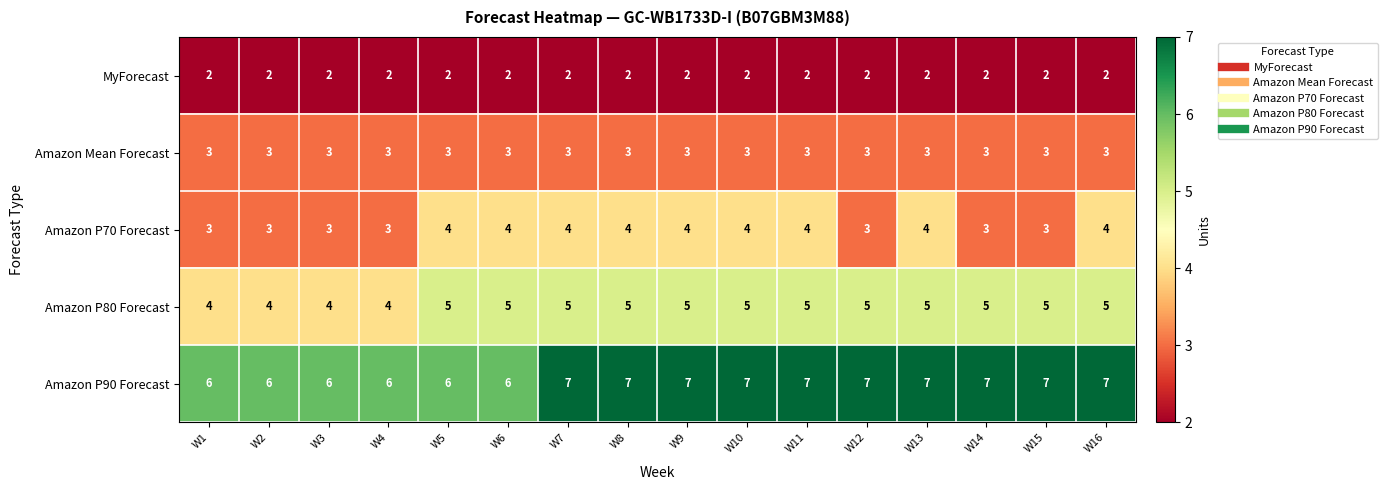

Between W8 and W15, which series saw the biggest shift?

Amazon P70 Forecast